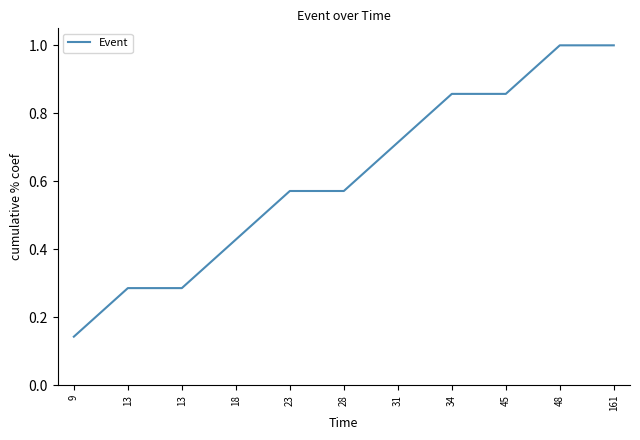

Reading right to left, extract all data points from this chart.

1.0	1.0	0.9	0.9	0.7	0.6	0.6	0.4	0.3	0.3	0.1